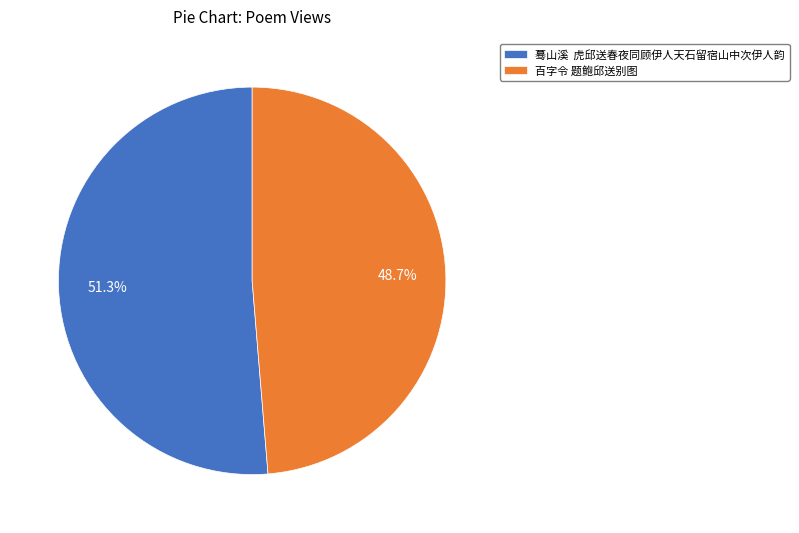

Which slice represents more than half of the pie?

蓦山溪 虎邱送春夜同顾伊人天石留宿山中次伊人韵